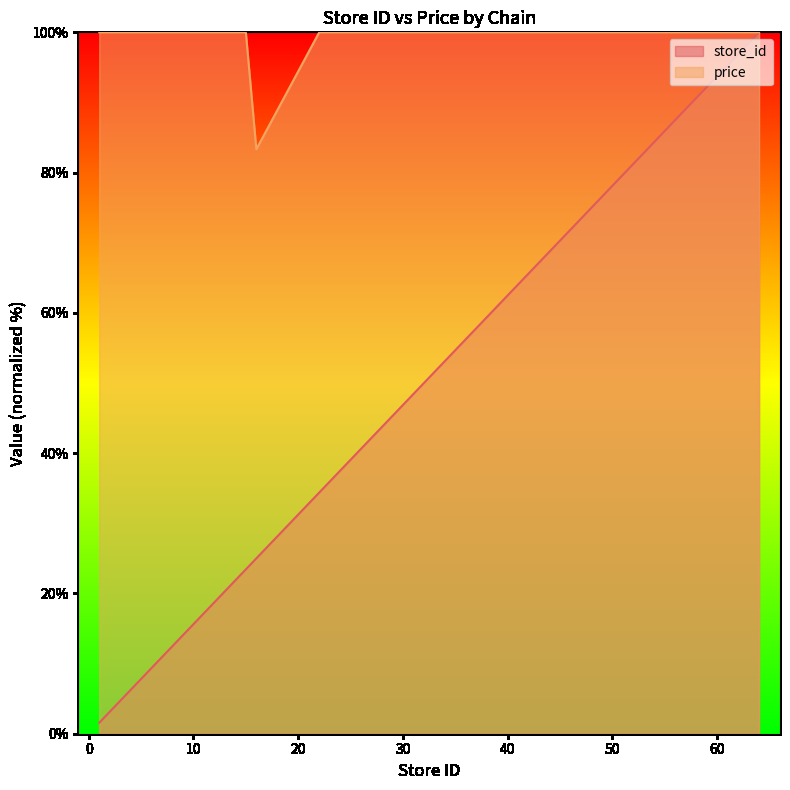

Rank the categories by store_id value from lowest to highest.

1, 2, 3, 8, 9, 10, 11, 12, 13, 15, 16, 22, 23, 29, 32, 37, 38, 39, 44, 53, 54, 55, 56, 57, 59, 64